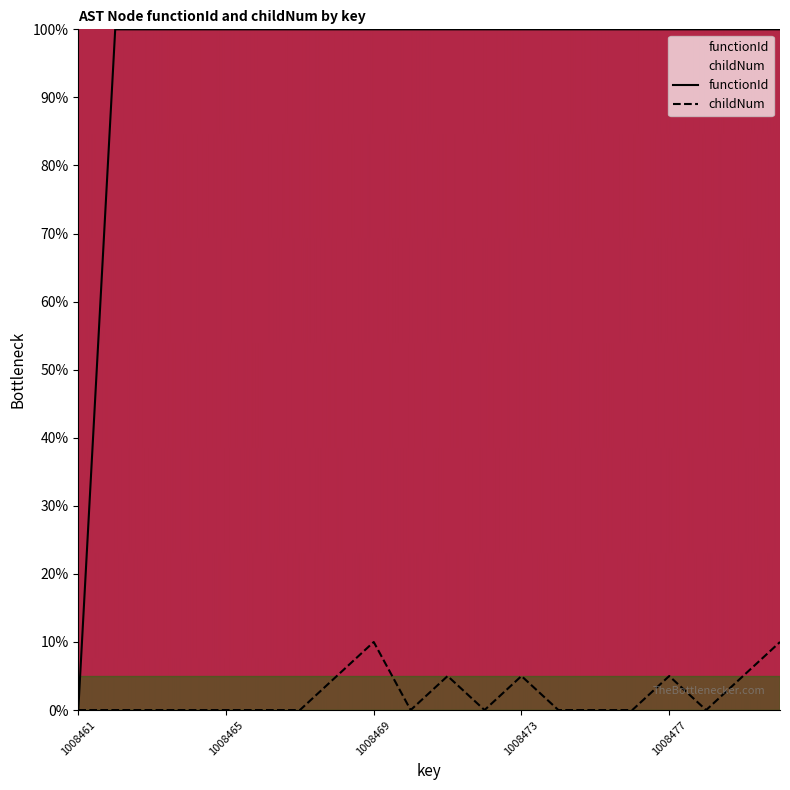

The value of childNum at 1008463 is 5. True or false?

False